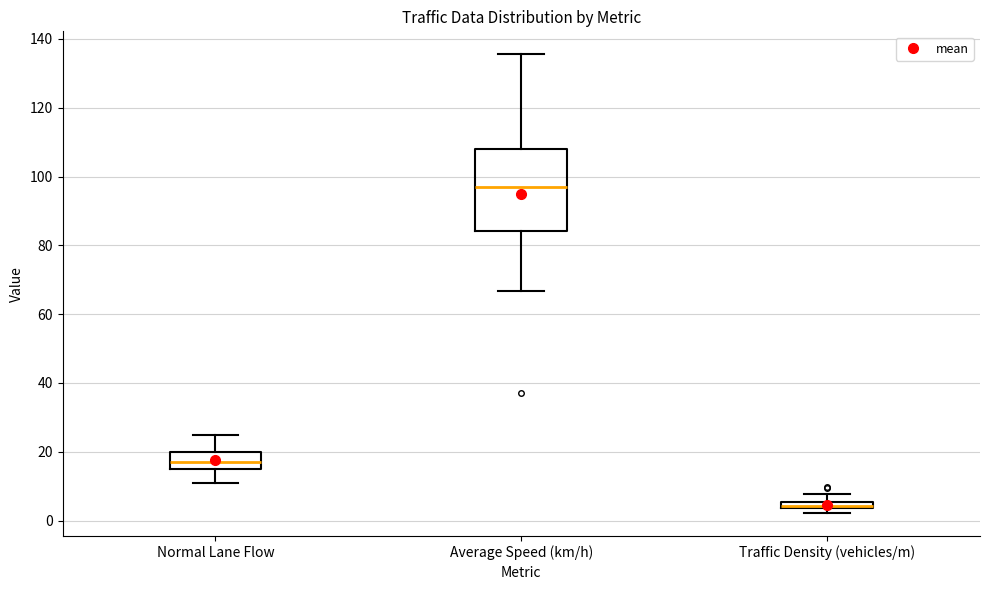

Which box's median line is the lowest?

Traffic Density (vehicles/m)